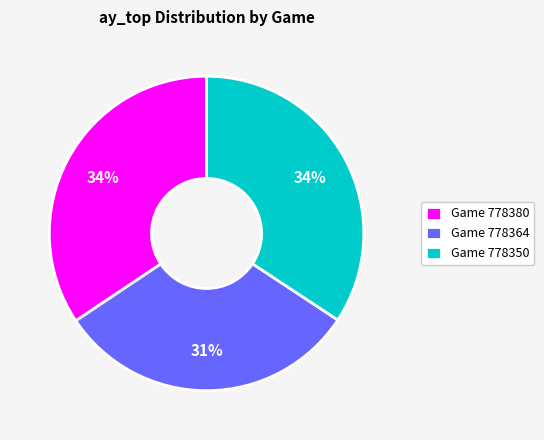

Which category has the smallest portion of the pie?

Game 778364